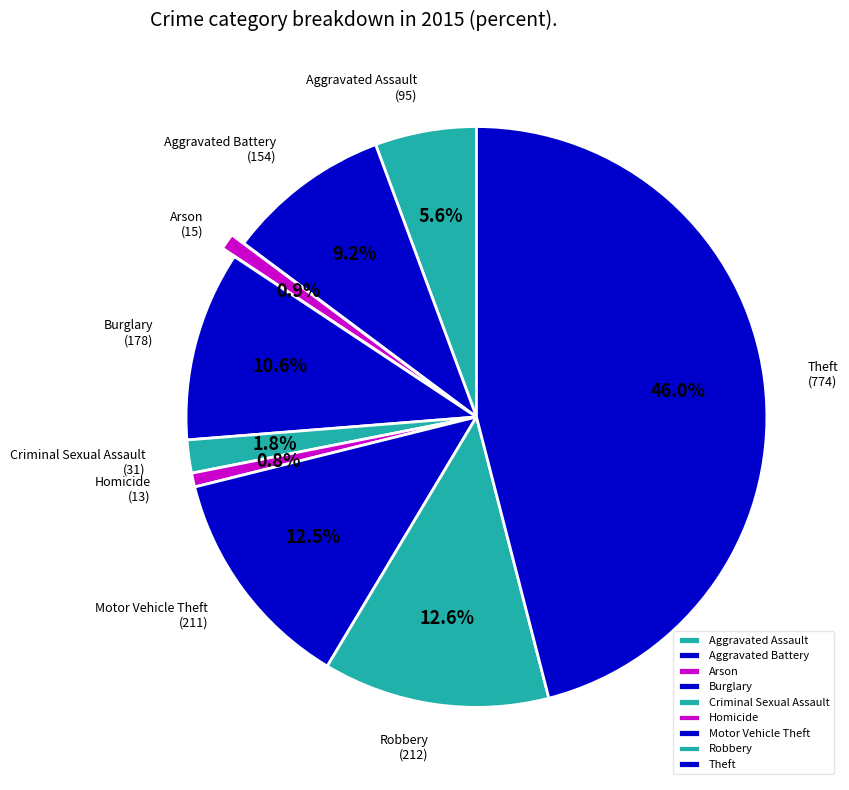

To the nearest percent, what is the combined percentage of Aggravated Battery and Burglary?

20%